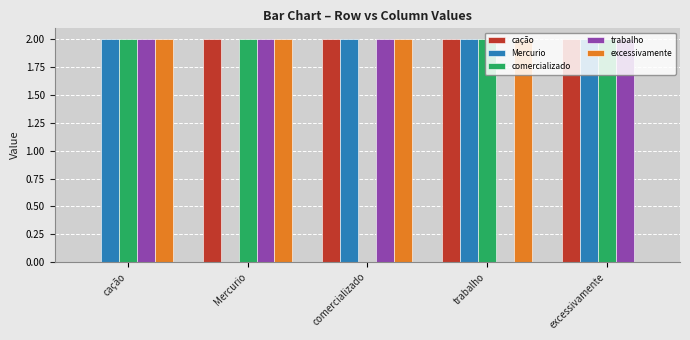

What is the sum of all cação values?

8